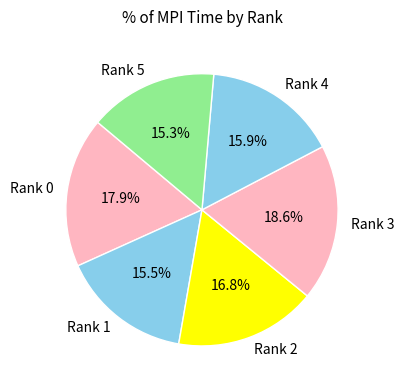

Is Rank 5 the majority of the pie?

No